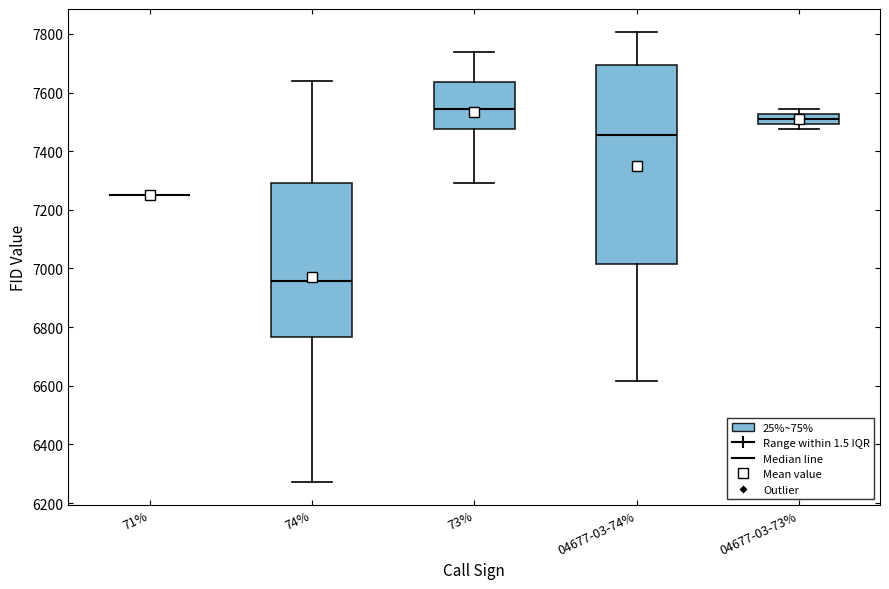

Comparing the boxes themselves (not the whiskers), which one is the tallest?

04677-03-74%